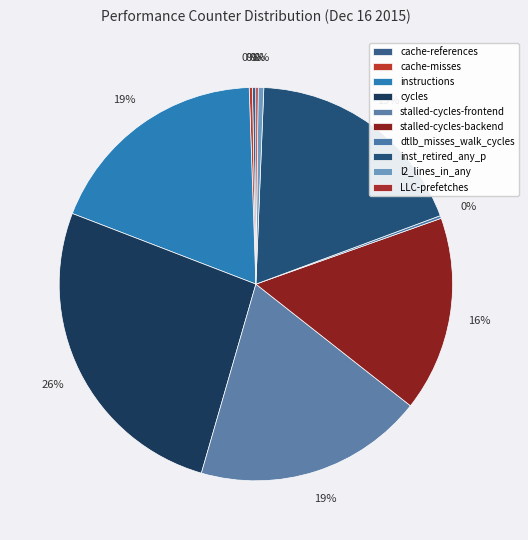

Count the number of slices in the pie.

10